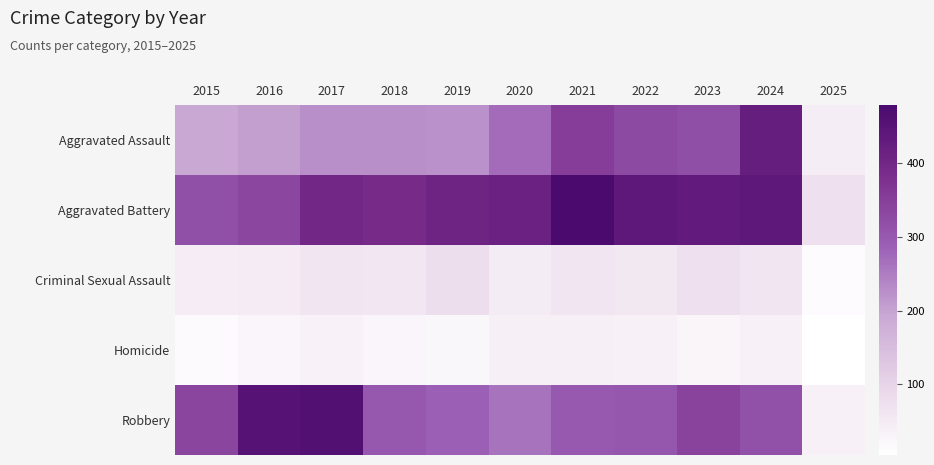

Reading left to right, transcribe all the data shown in this chart.

Aggravated Assault: 2015=194	2016=206	2017=225	2018=225	2019=223	2020=273	2021=352	2022=327	2023=318	2024=424	2025=44
Aggravated Battery: 2015=316	2016=336	2017=400	2018=389	2019=407	2020=415	2021=479	2022=439	2023=431	2024=439	2025=74
Criminal Sexual Assault: 2015=46	2016=50	2017=62	2018=60	2019=77	2020=48	2021=62	2022=55	2023=73	2024=63	2025=13
Homicide: 2015=15	2016=26	2017=33	2018=25	2019=22	2020=41	2021=38	2022=37	2023=28	2024=36	2025=4
Robbery: 2015=337	2016=454	2017=460	2018=301	2019=287	2020=263	2021=300	2022=304	2023=340	2024=315	2025=37